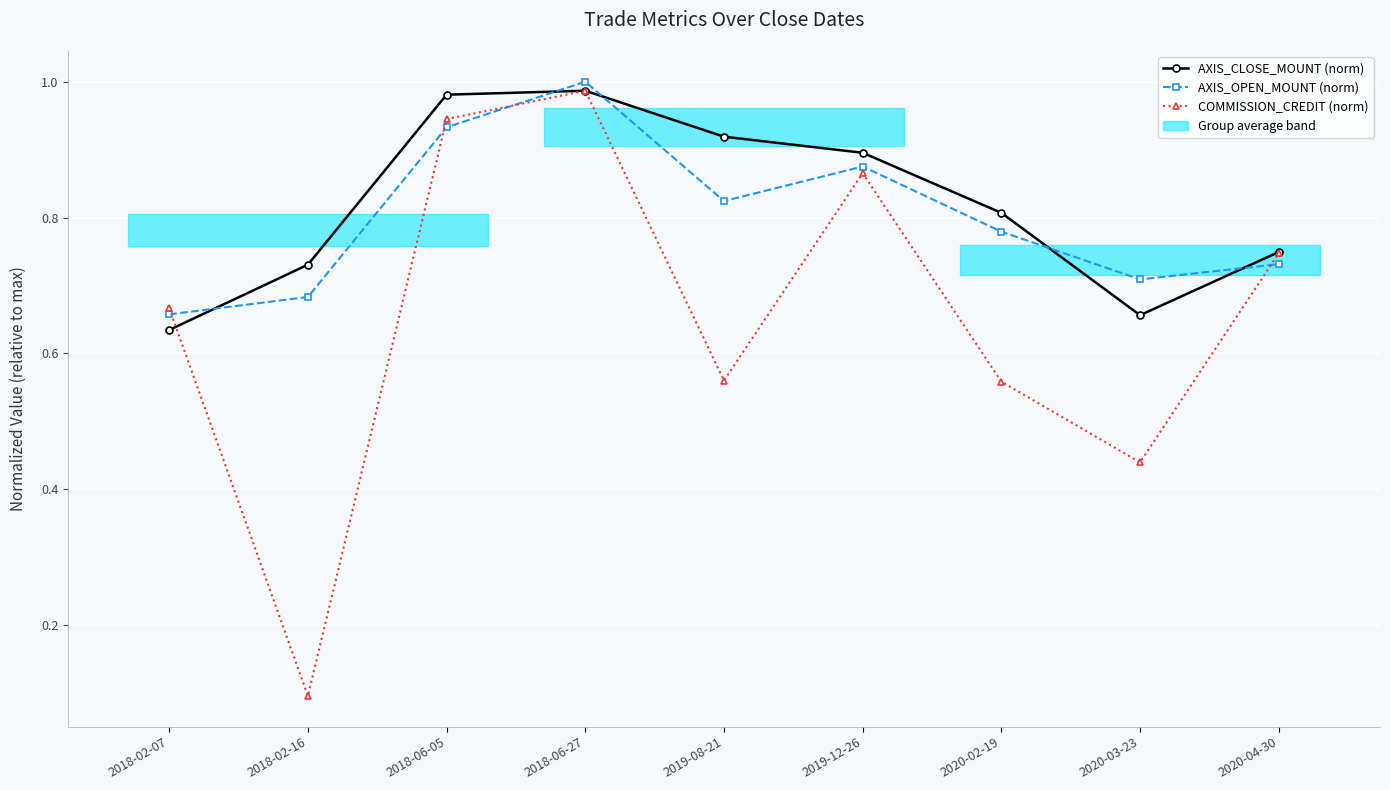

Reading left to right, list all the values displayed in this chart.

AXIS_CLOSE_MOUNT (norm): 0.6	0.7	1.0	1.0	0.9	0.9	0.8	0.7	0.7
AXIS_OPEN_MOUNT (norm): 0.7	0.7	0.9	1.0	0.8	0.9	0.8	0.7	0.7
COMMISSION_CREDIT (norm): 0.7	0.1	0.9	1.0	0.6	0.9	0.6	0.4	0.7